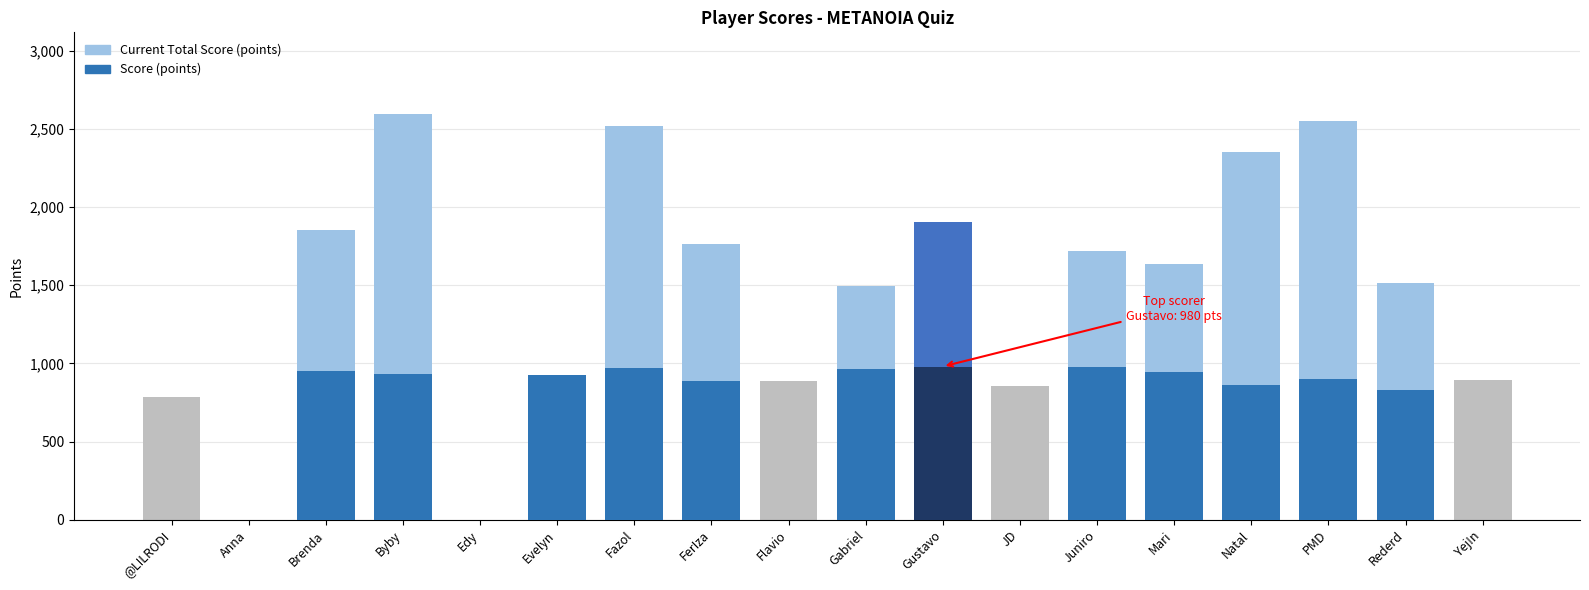

Reading left to right, what are all the values shown in this chart?

Current Total Score (points): 785	0	1853	2597	0	924	2520	1761	885	1494	1901	855	1717	1635	2354	2549	1512	893
Score (points): 0	0	954	930	0	924	971	889	0	963	980	0	977	943	860	902	832	0